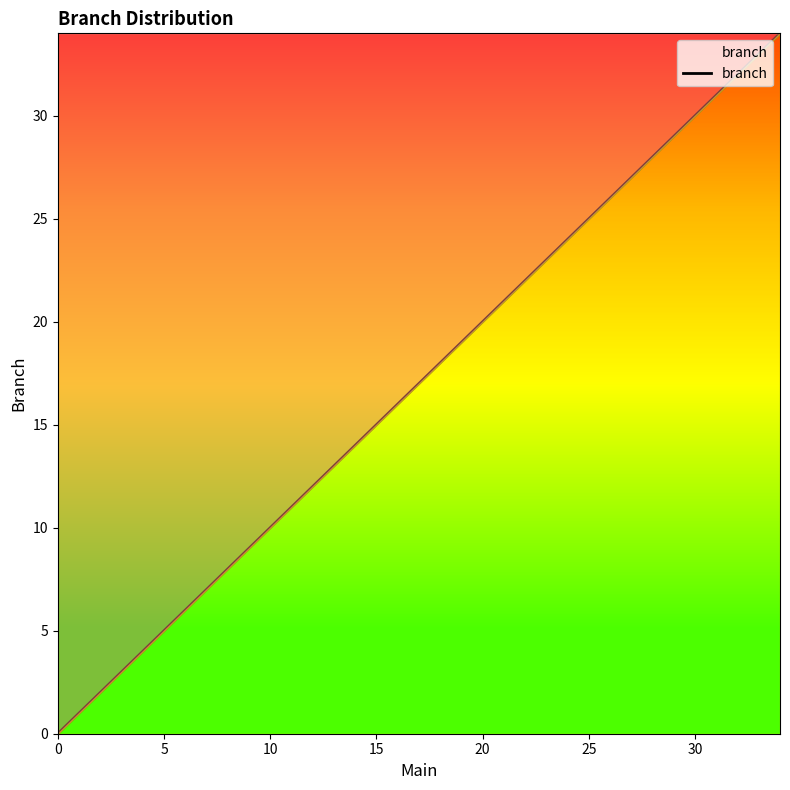

What is the difference between the maximum and minimum values?

34